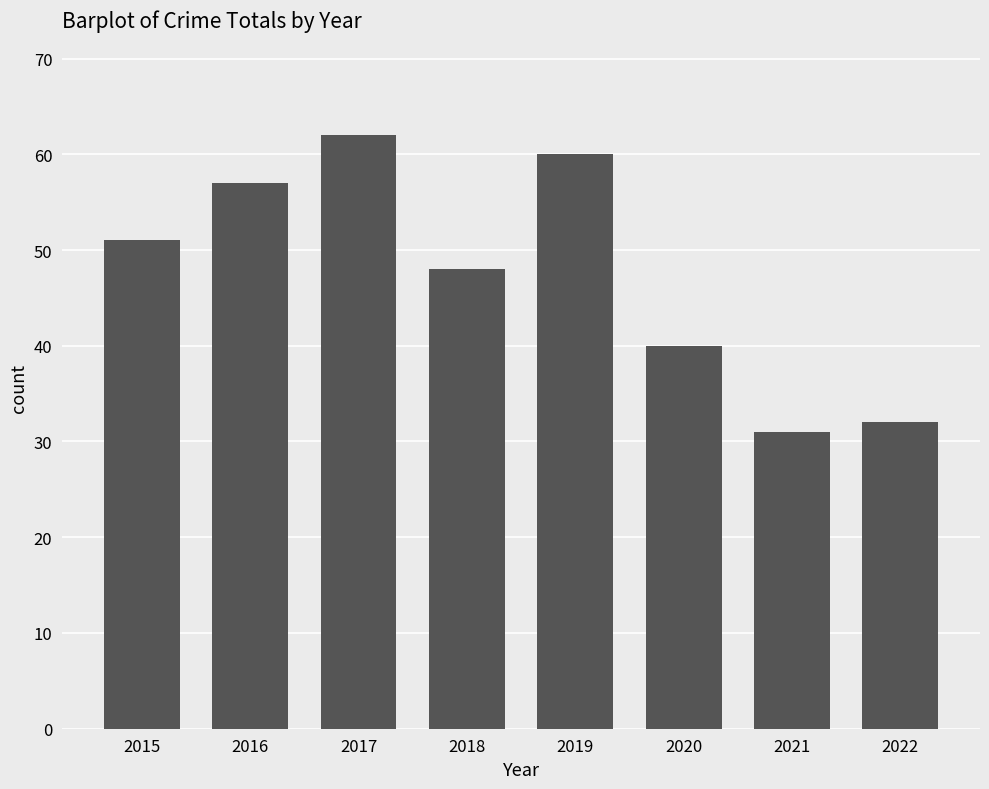

What is the value of the 8th bar from the left?

32